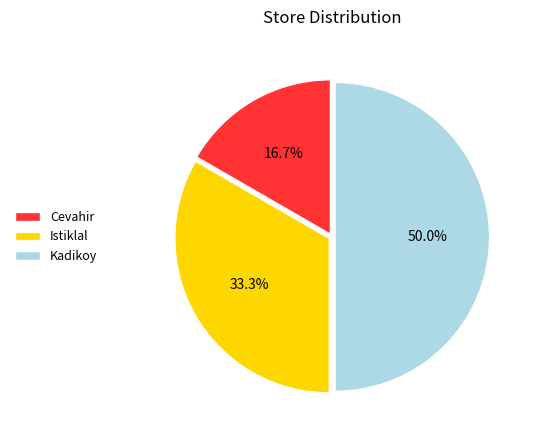

To the nearest percent, what is the average slice percentage?

33%